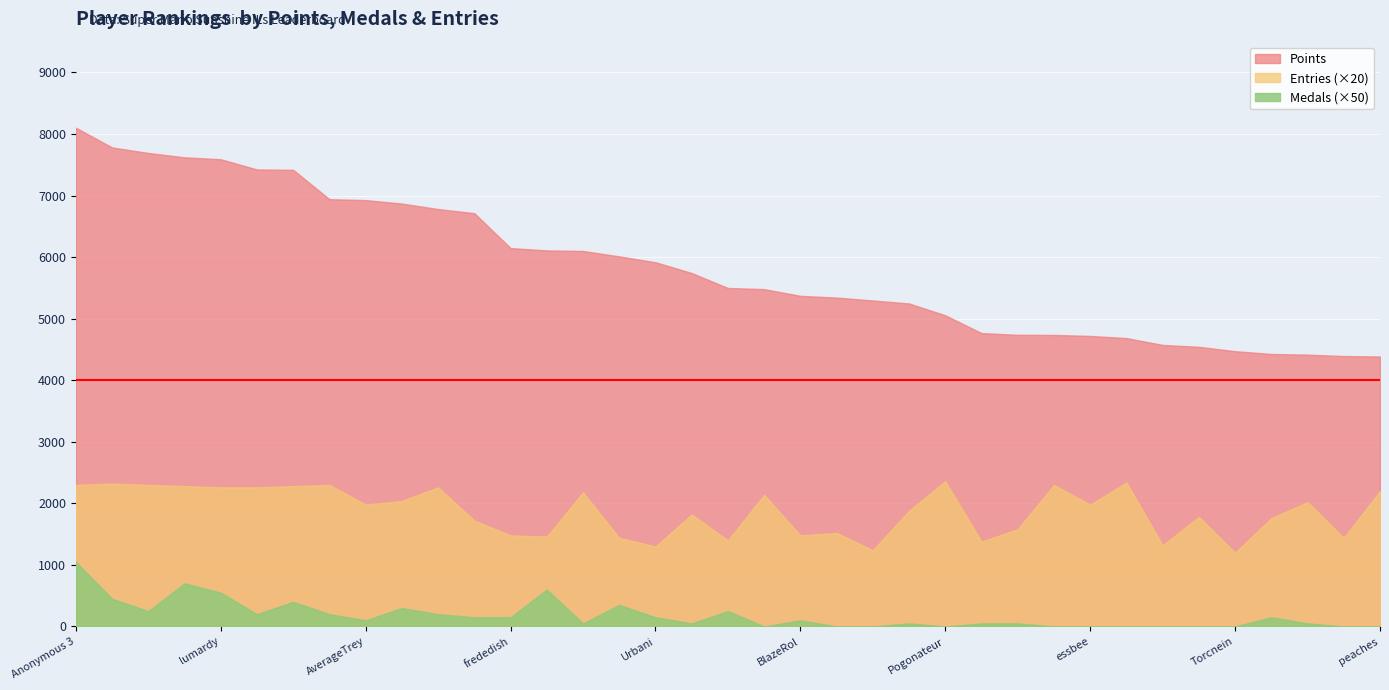

What position from the left is lumardy?

5